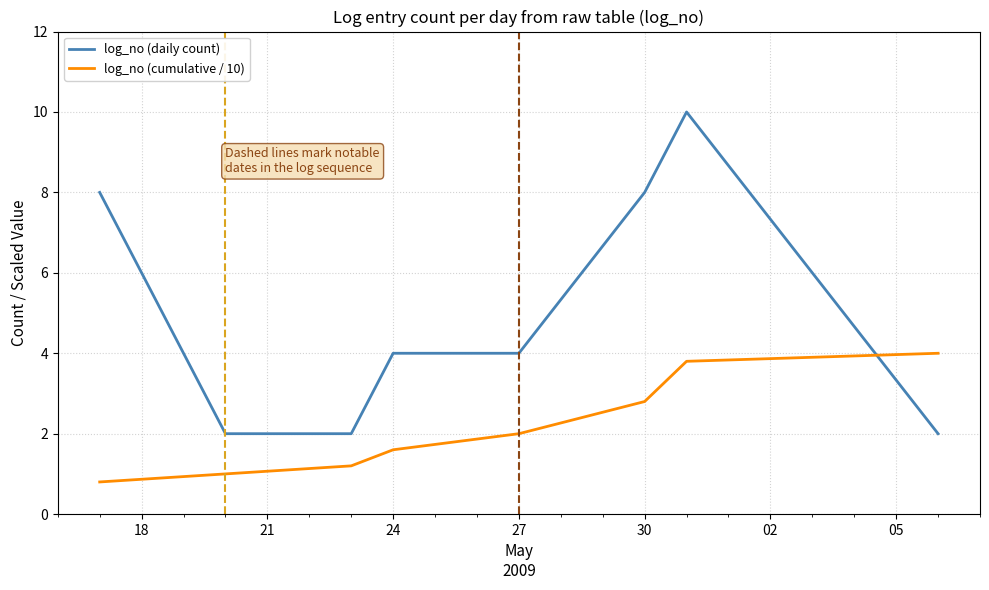

List the series in order of their overall mean, lowest first.

log_no (cumulative / 10), log_no (daily count)